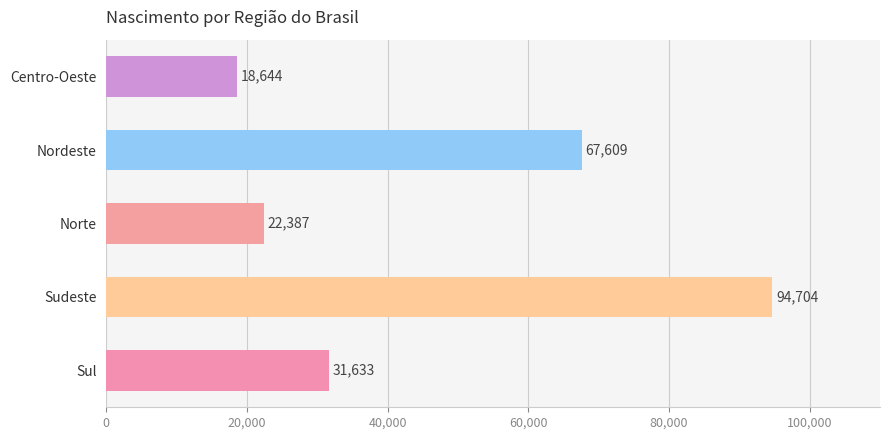

Rank the categories by value from lowest to highest.

Centro-Oeste, Norte, Sul, Nordeste, Sudeste